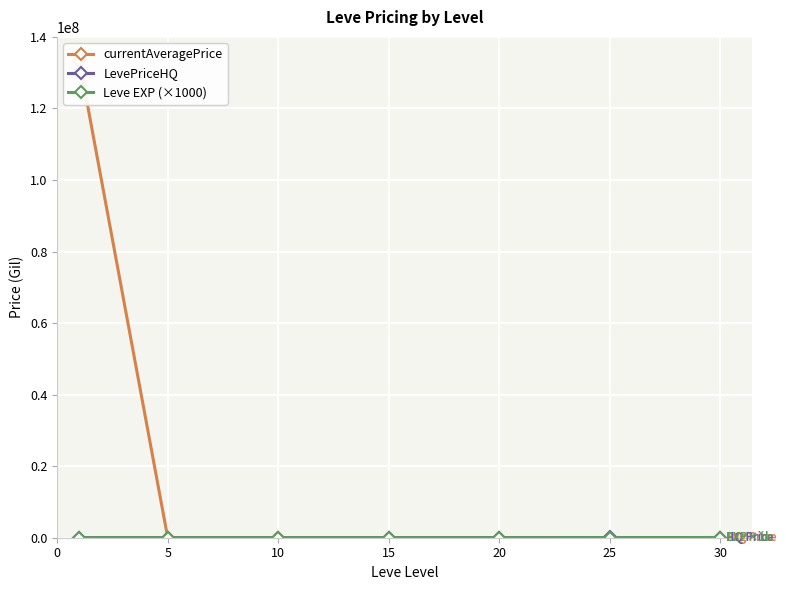

Rank the series at 15 from lowest to highest value.

currentAveragePrice, LevePriceHQ, Leve EXP (×1000)